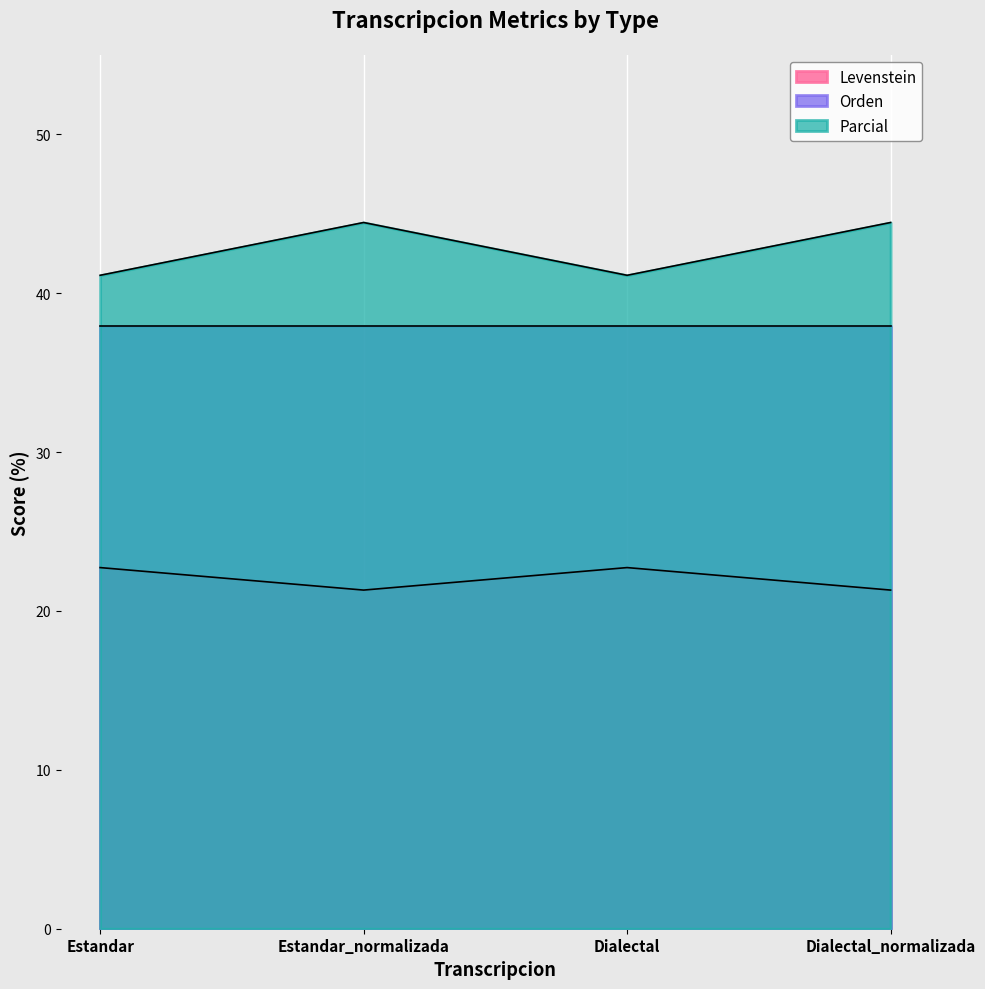

True or false: Parcial and Levenstein cross at least once.

False